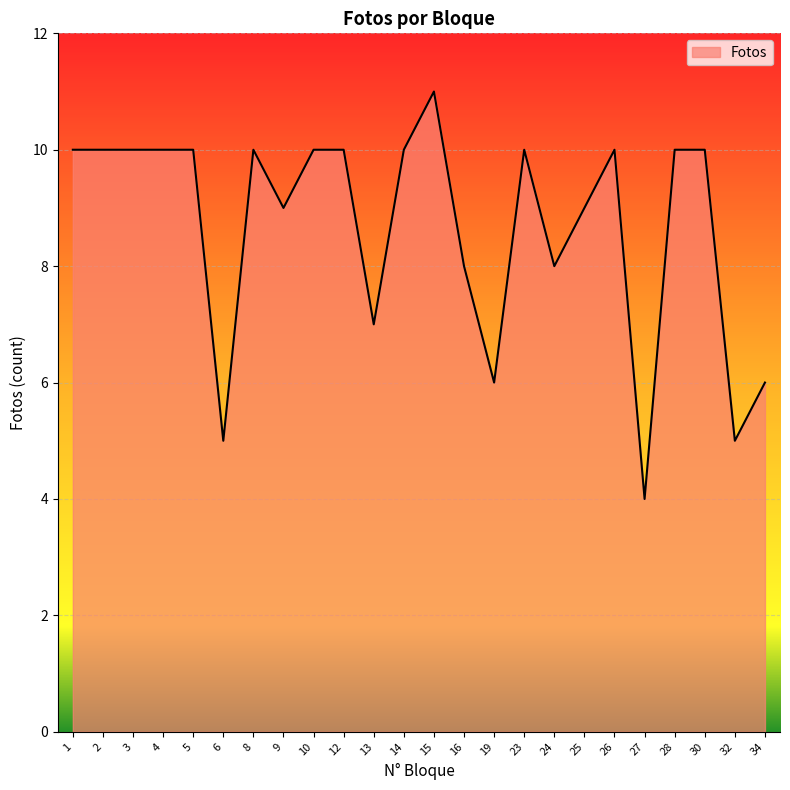

Read the value at 30.

10